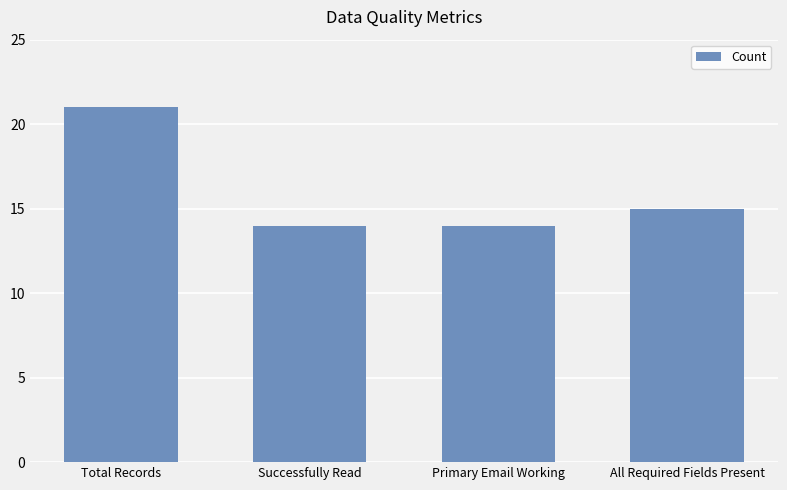

Which has a higher value, Total Records or Successfully Read?

Total Records